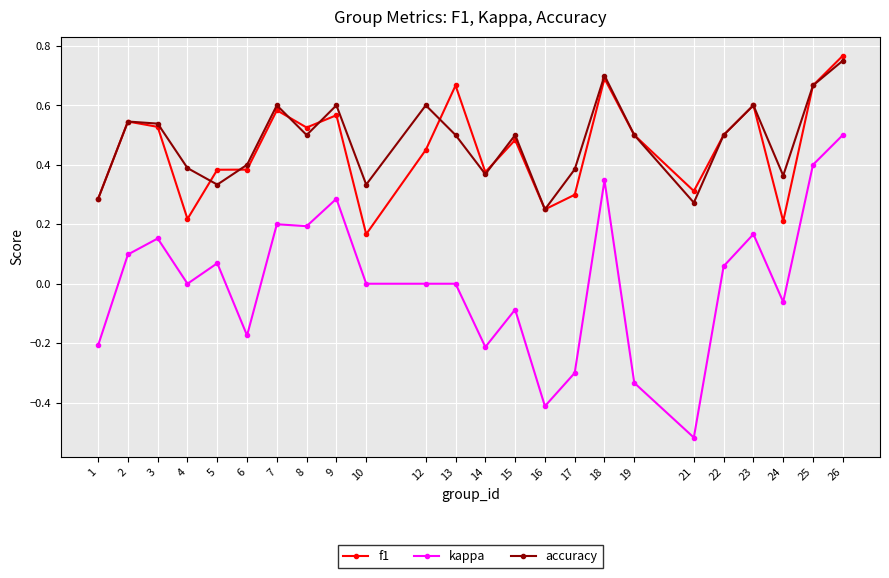

True or false: accuracy has a value of 0.9 at 2.

False